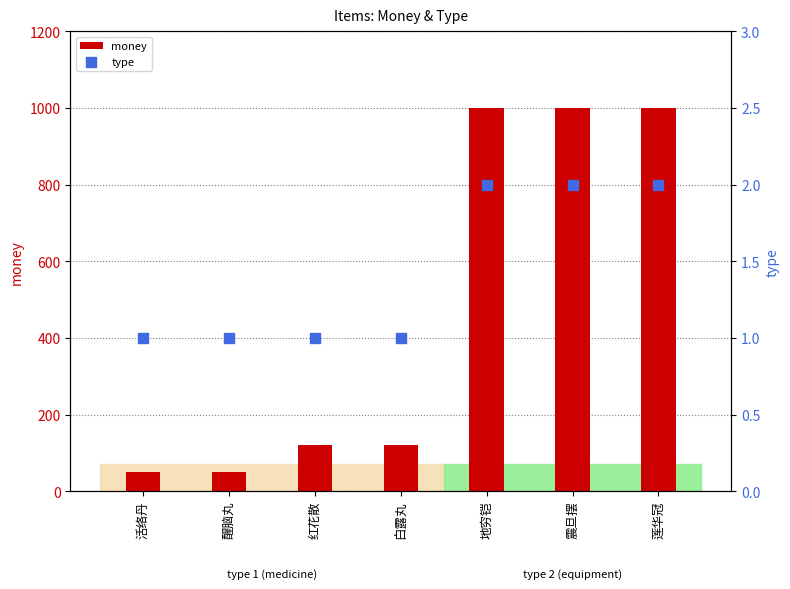

At which category is the sum across all series the highest?

地穷铠